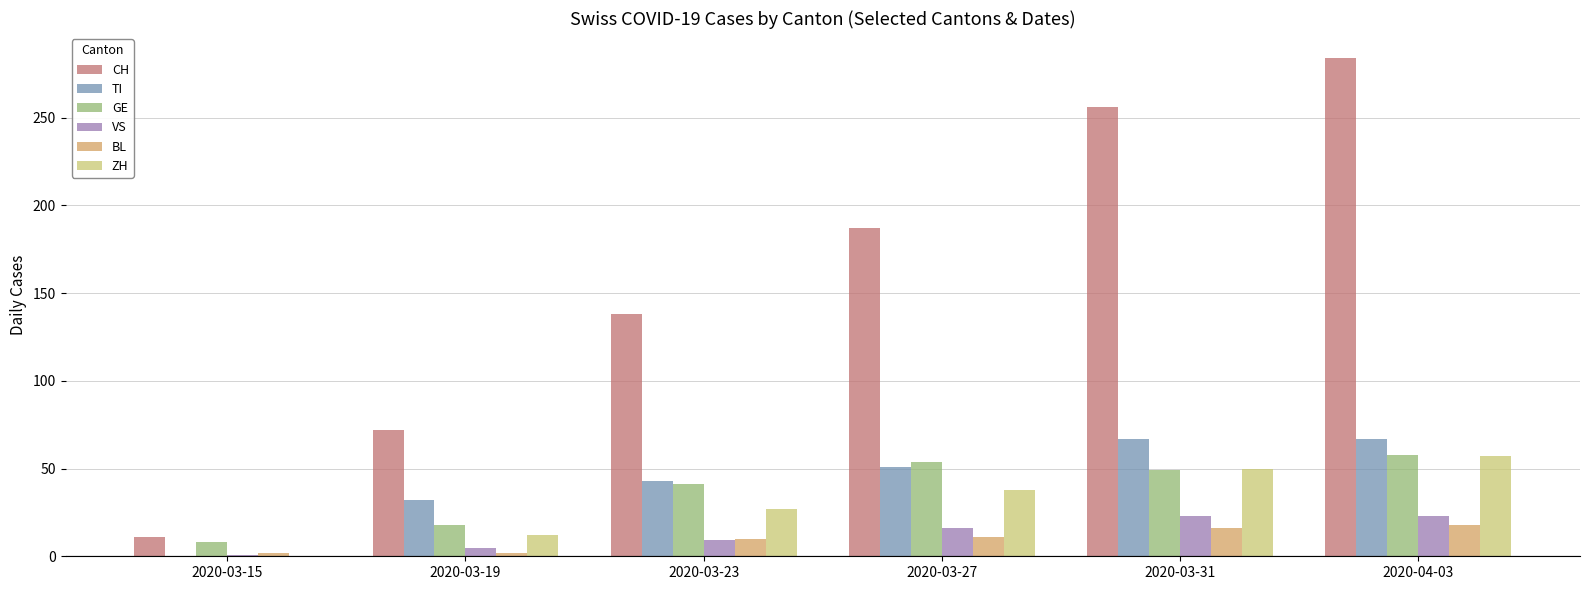

Between 2020-03-15 and 2020-03-19, which series saw the biggest shift?

CH